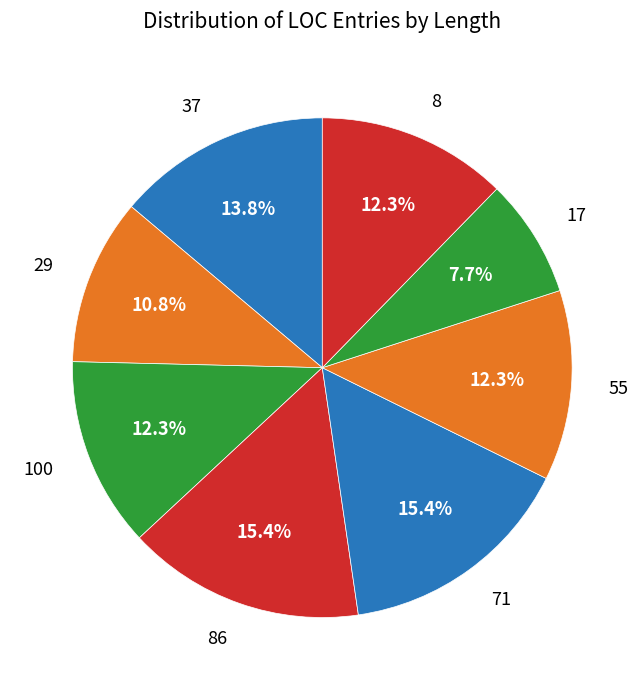

Which has a higher value, 37 or 17?

37